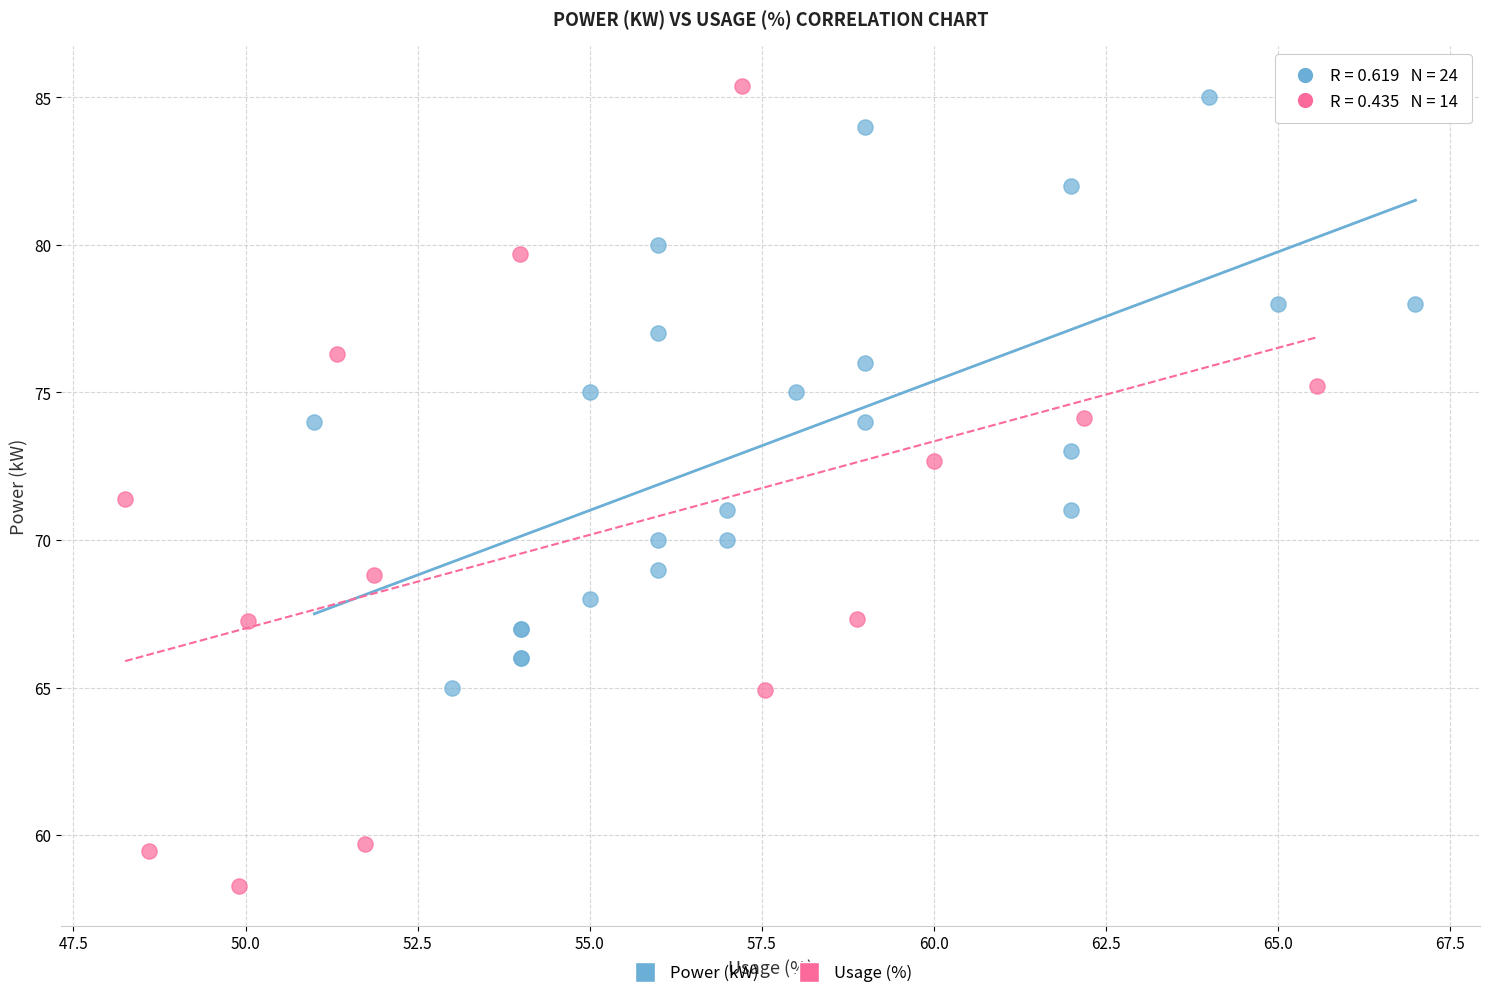

Which series contains the lowest Y value?

Usage (%)